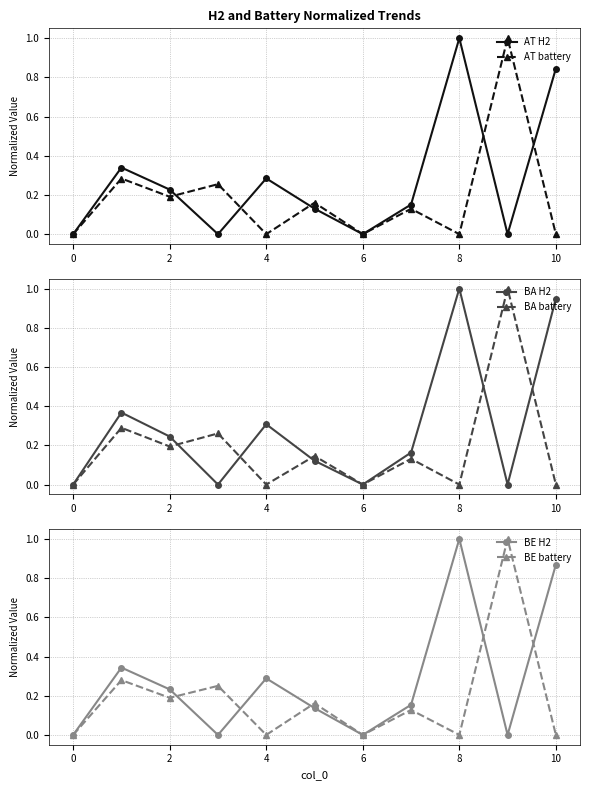

The value of BE H2 at 6 is 0.0. True or false?

True